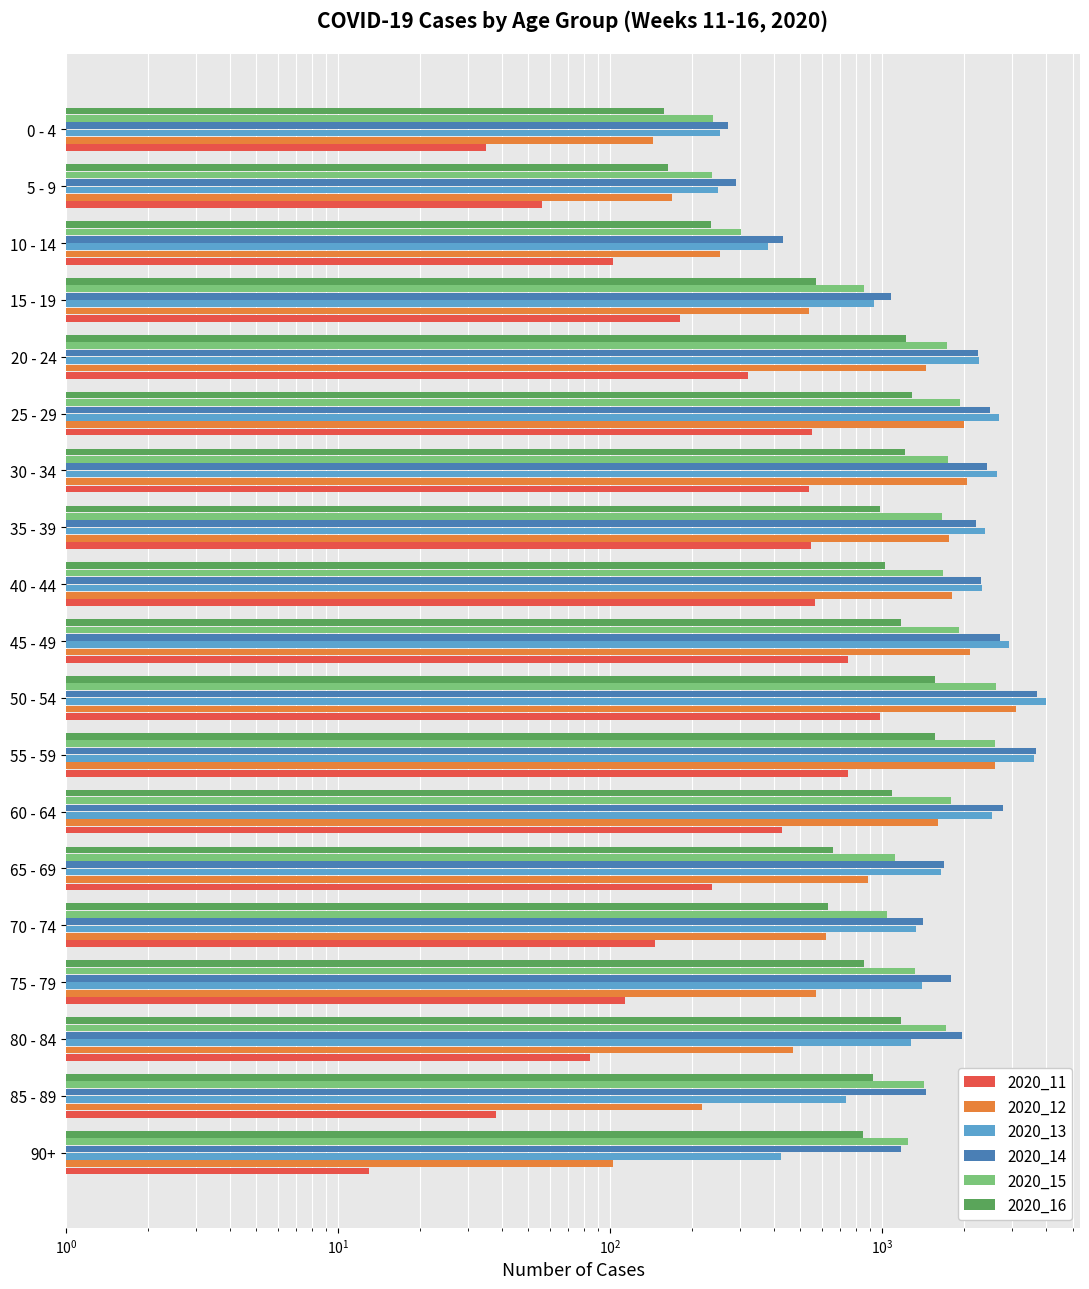

What is the difference between the second highest and minimum values in the 2020_14 series?

3395